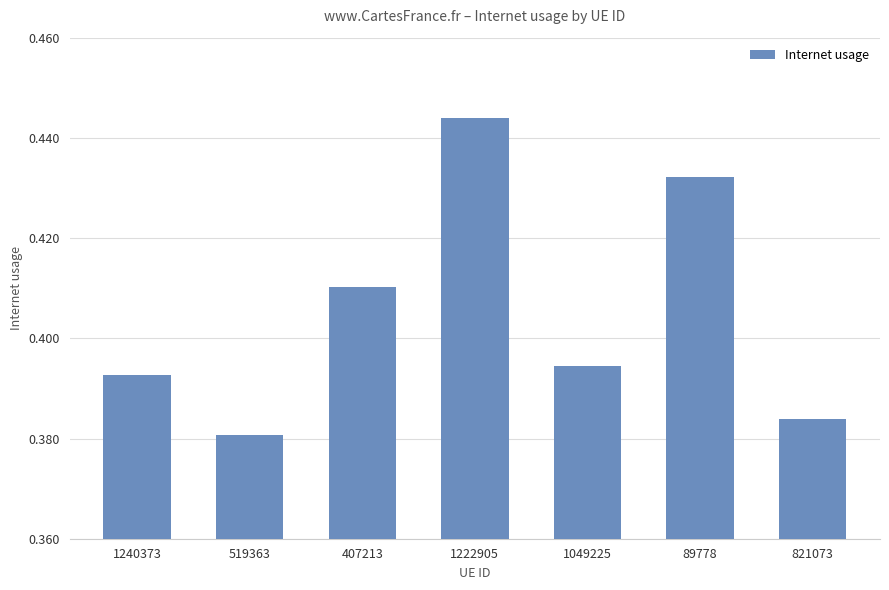

At which category does the chart reach its peak across all series?

1222905